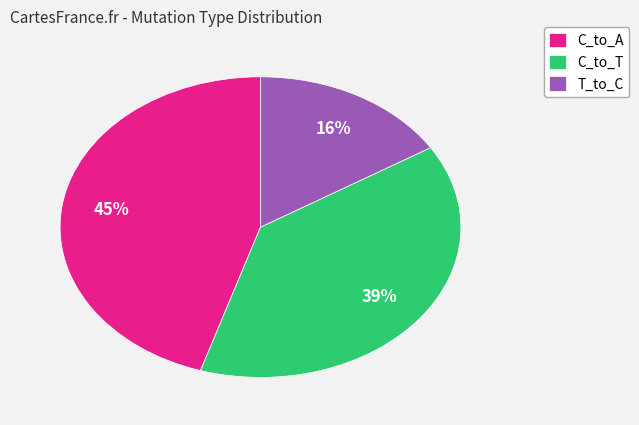

The C_to_T slice represents 39% of the pie. True or false?

True